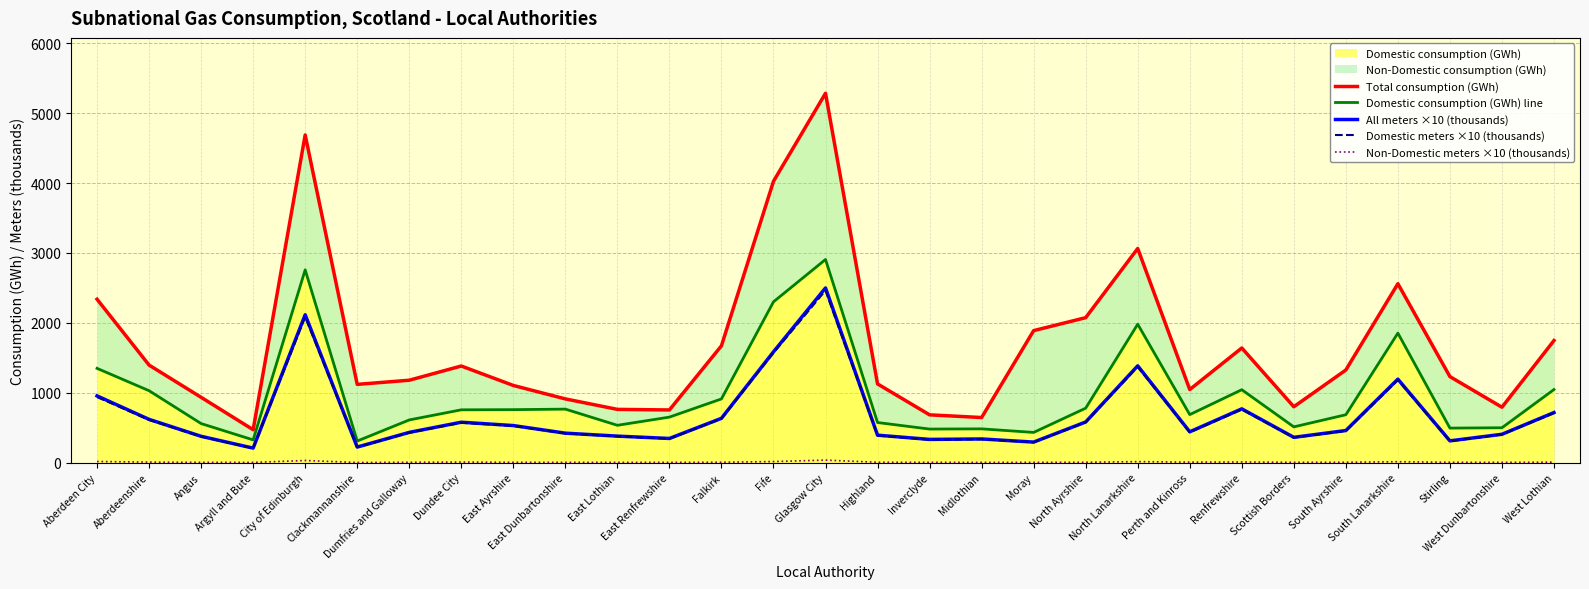

What is the difference between the highest and lowest values at Fife?

4009.8